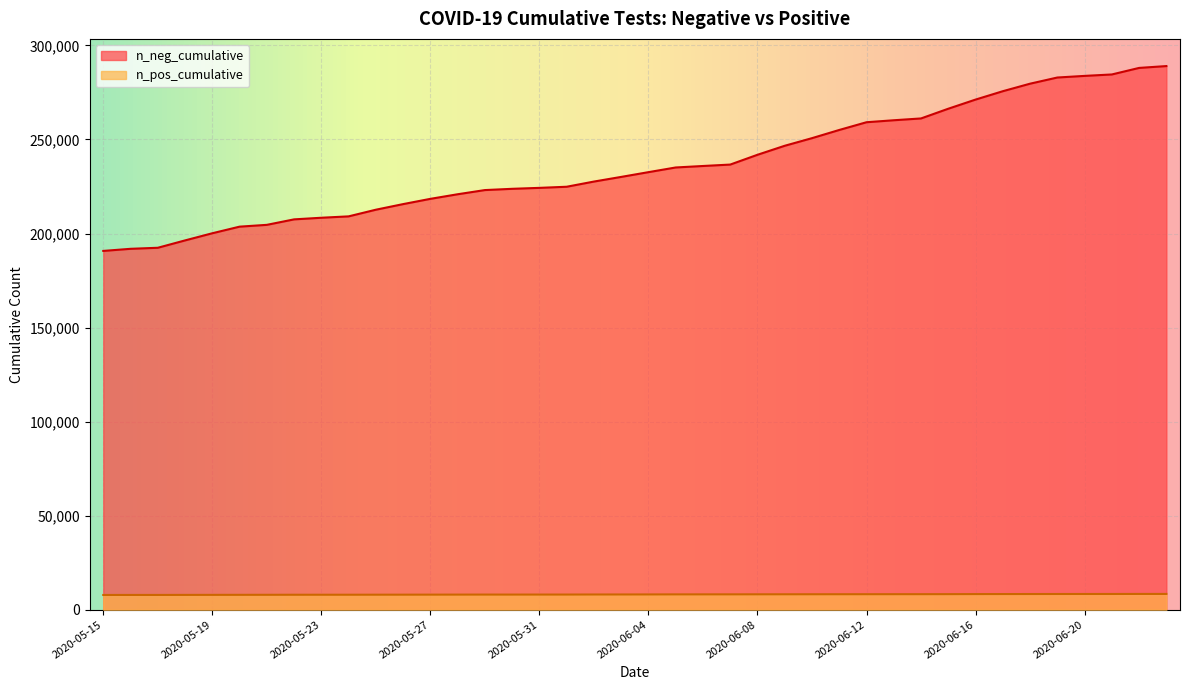

What is the label of the 38th point from the right?

2020-06-21